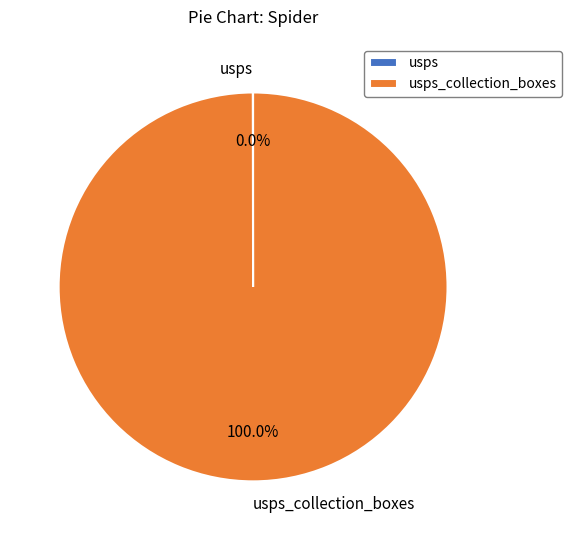

To the nearest percent, what is the average slice percentage?

50%